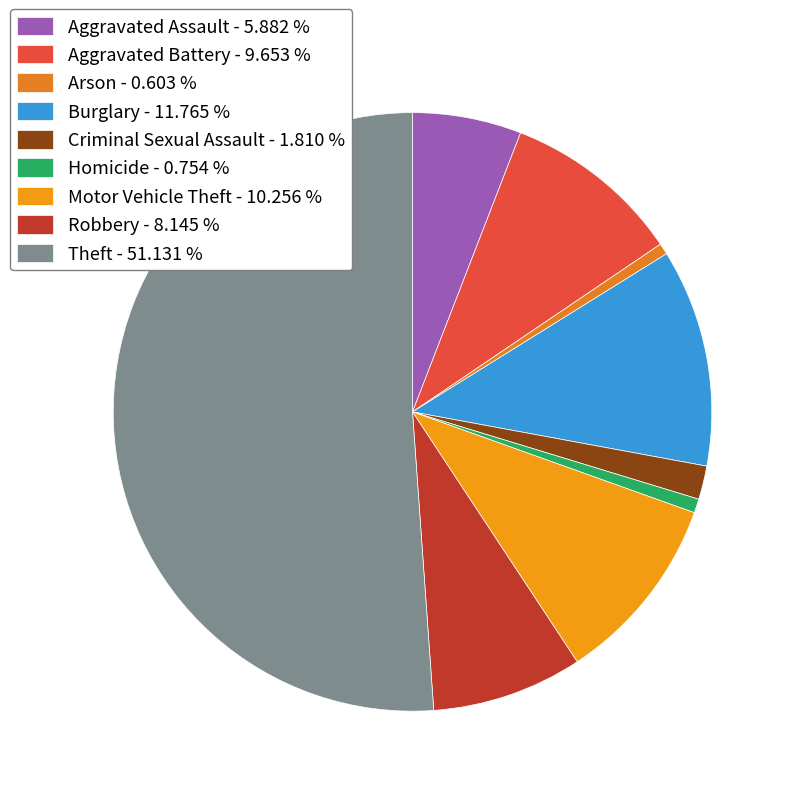

To the nearest percent, what percentage of the pie is Arson?

1%